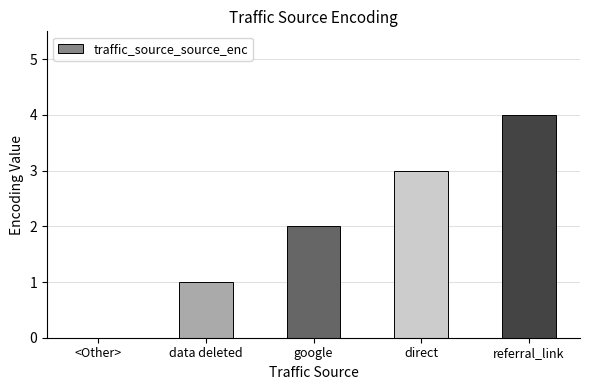

Which category has the highest value across all series?

referral_link